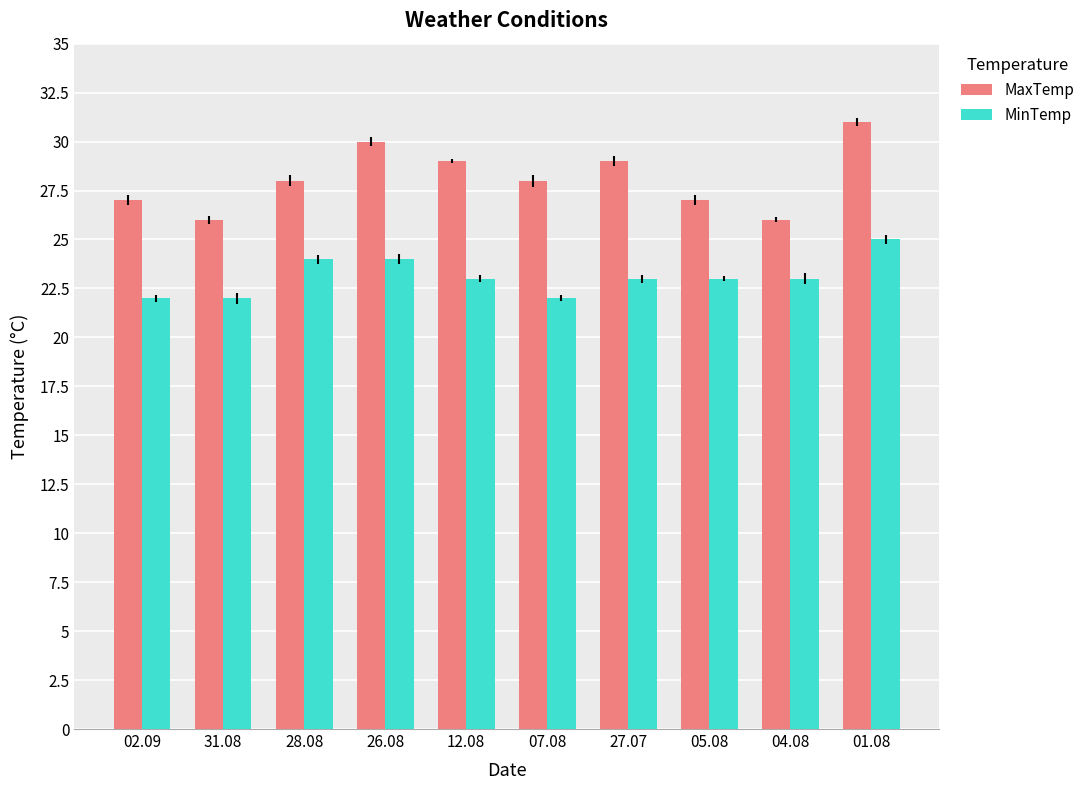

Is the value of MaxTemp at 28.08 greater than the value of MinTemp at 28.08?

Yes